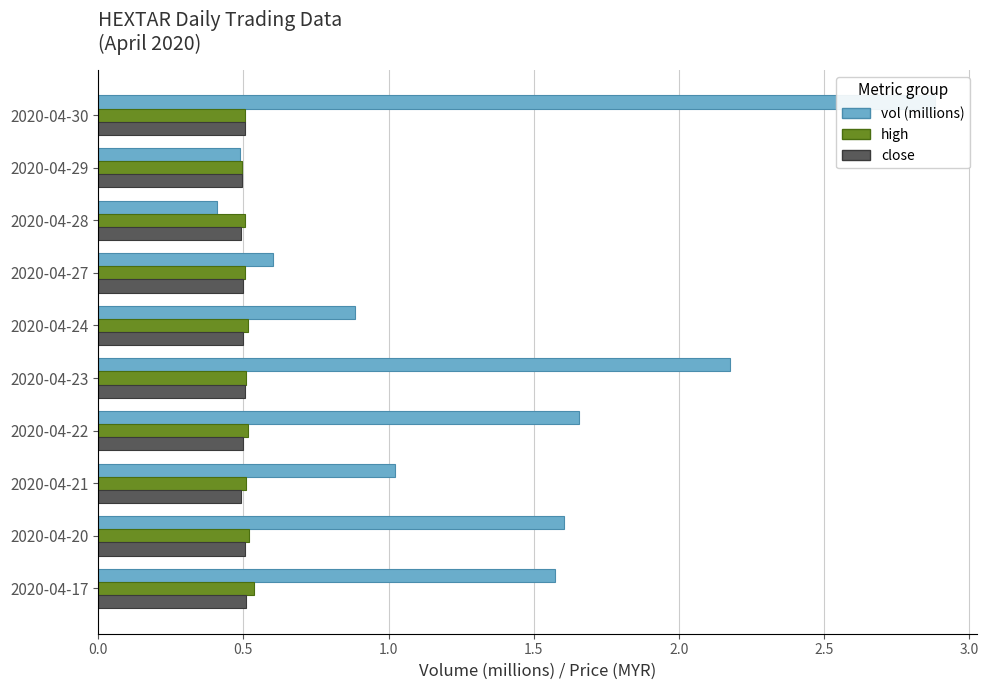

Which series has the largest range (max minus min)?

vol (millions)